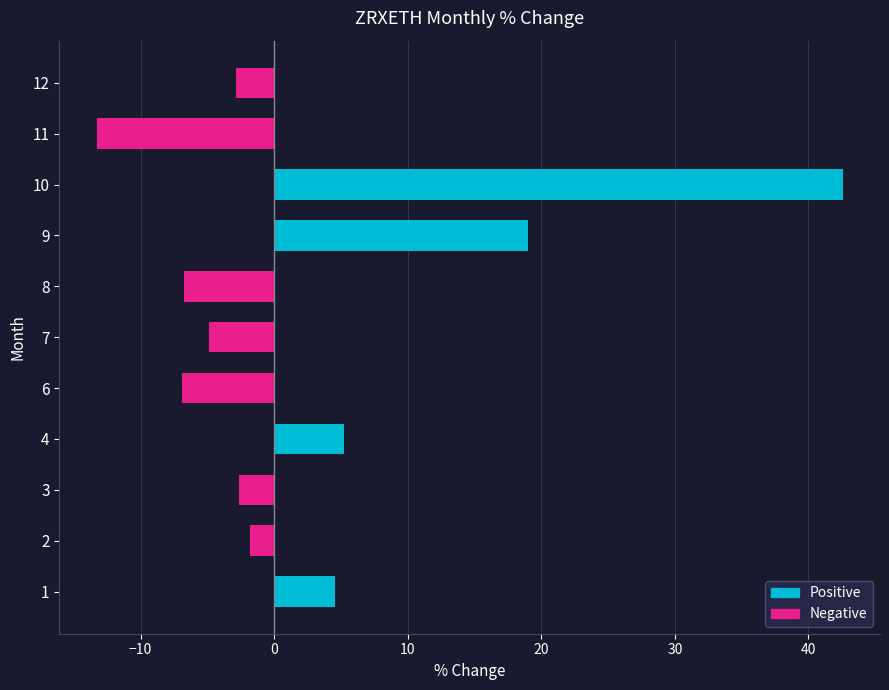

Count the number of data series in this chart.

1